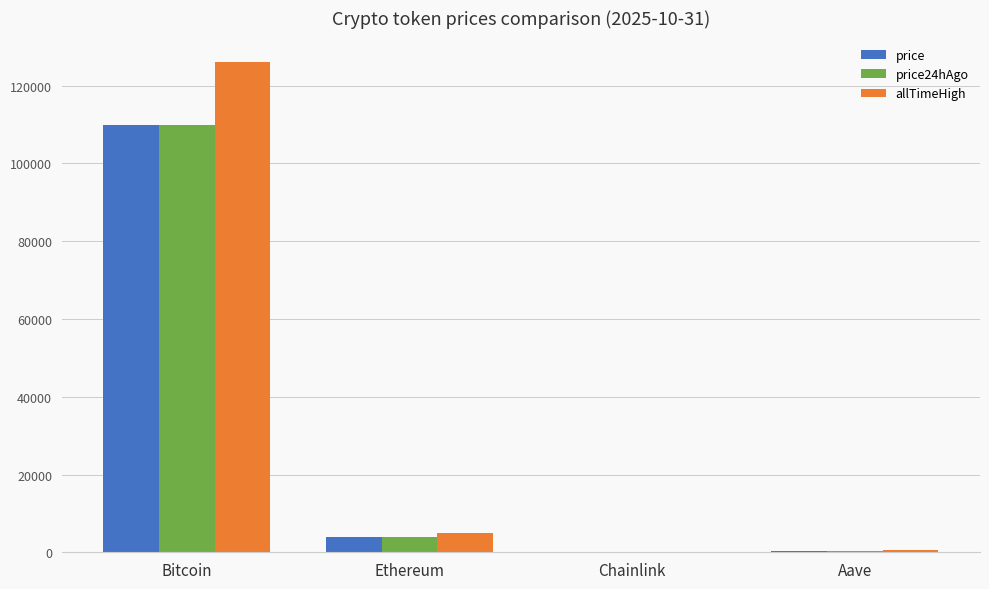

At which category is the sum across all series the highest?

Bitcoin